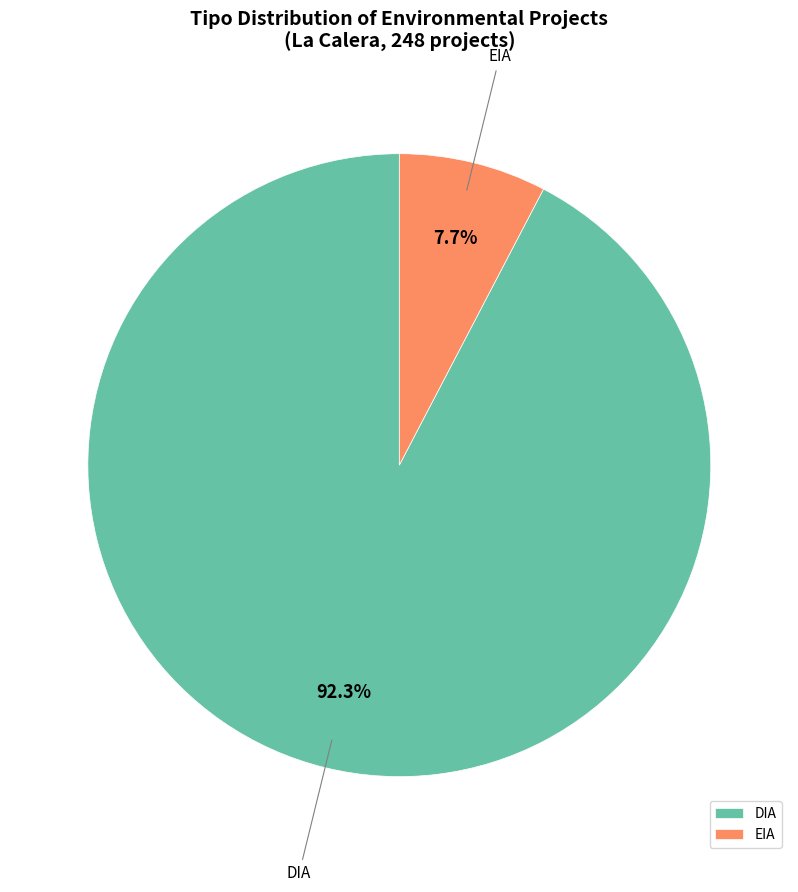

How many segments does this pie chart have?

2